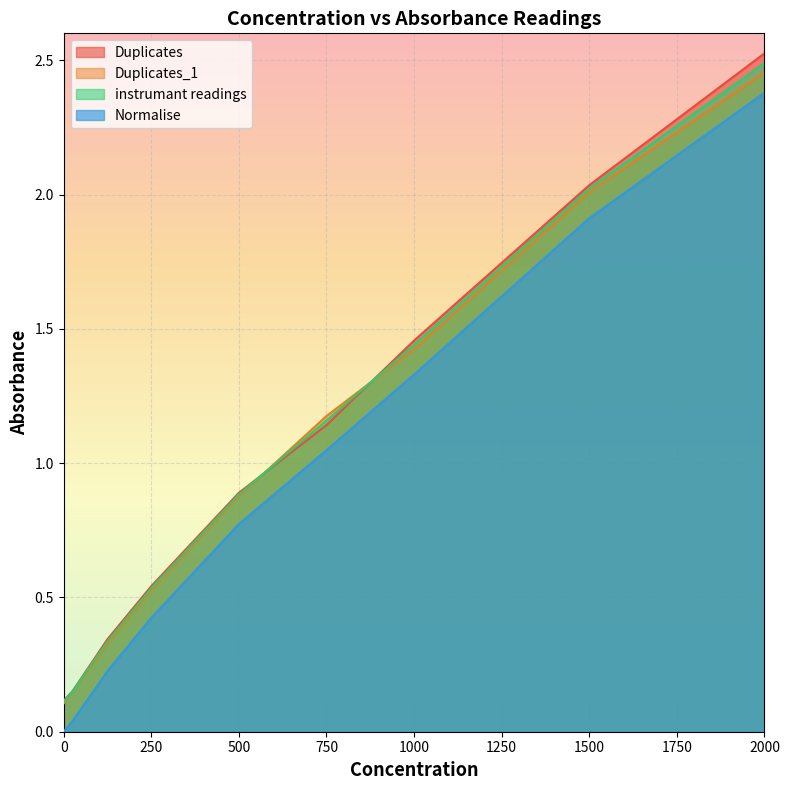

What is the difference between the Duplicates values at 500 and 0?

0.8